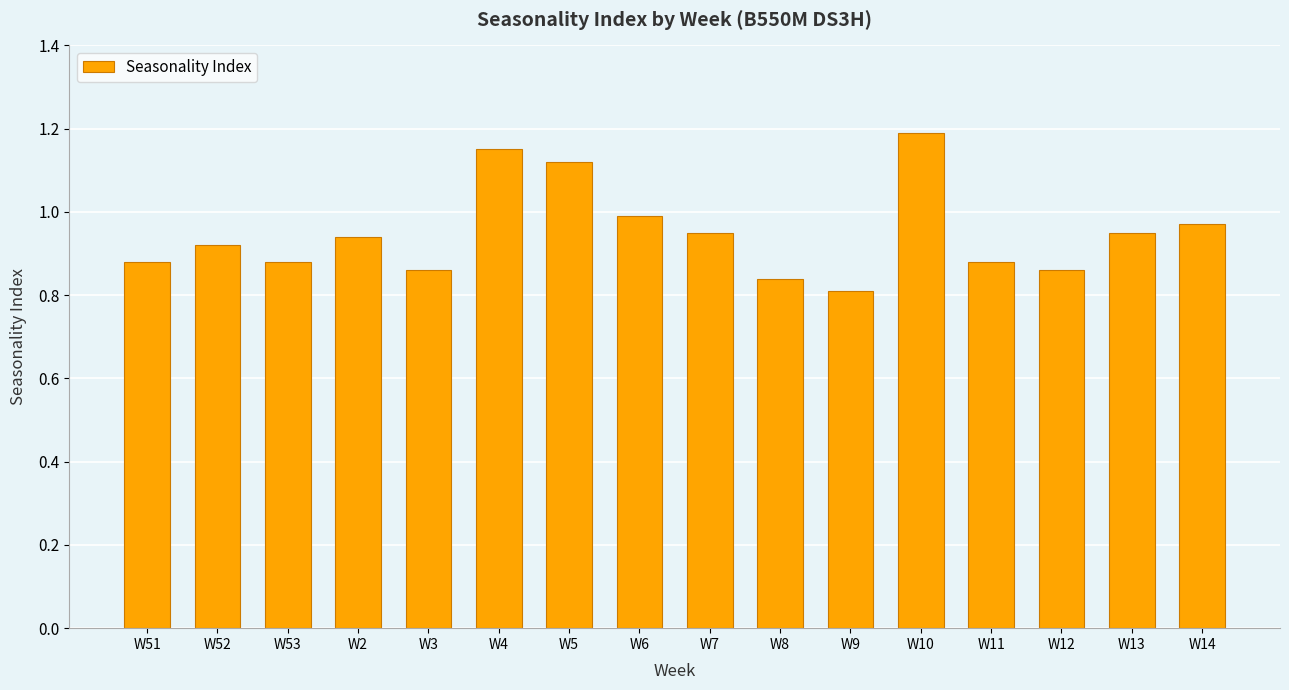

Where is the data nearest to the value 1?

W6